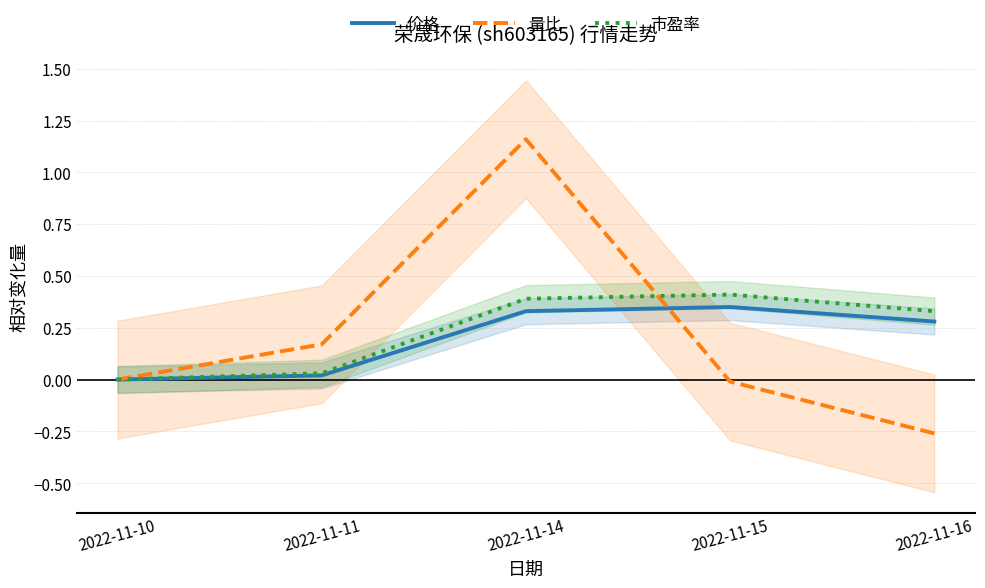

True or false: 价格 and 市盈率 cross at least once.

False